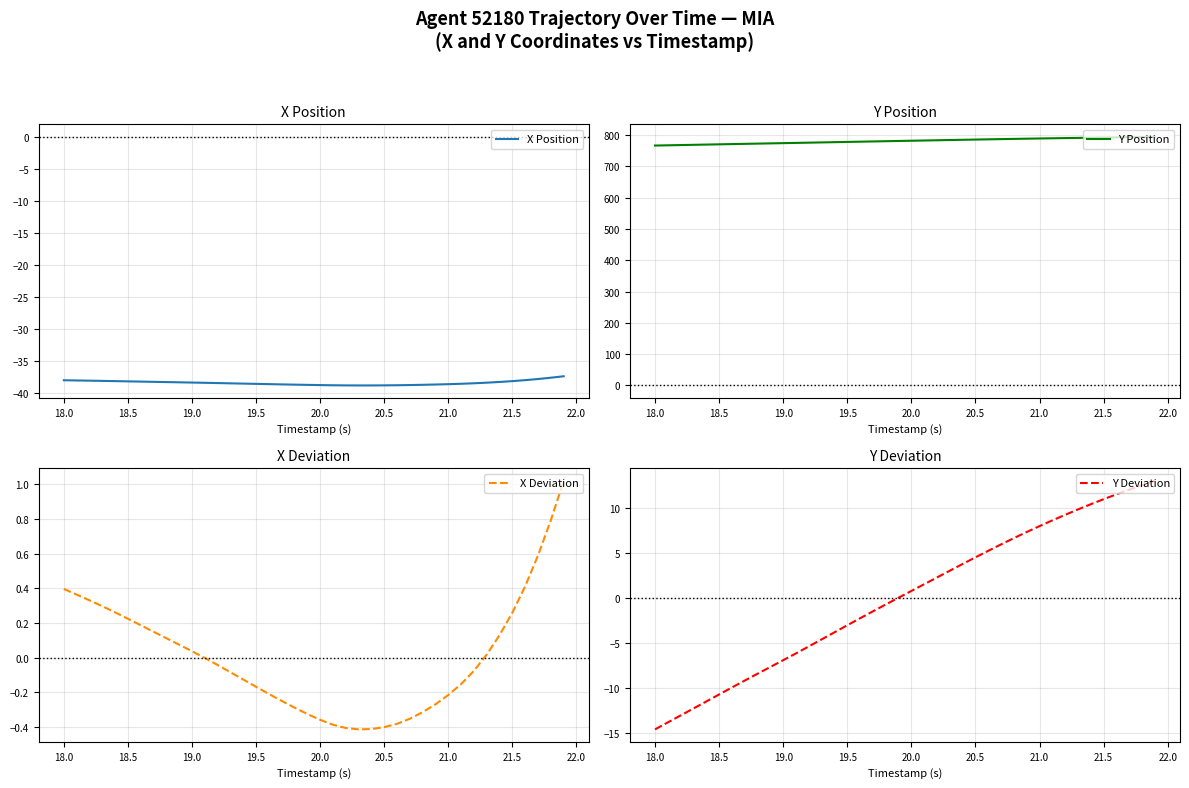

What is the lowest value of the X Position series?

-38.8